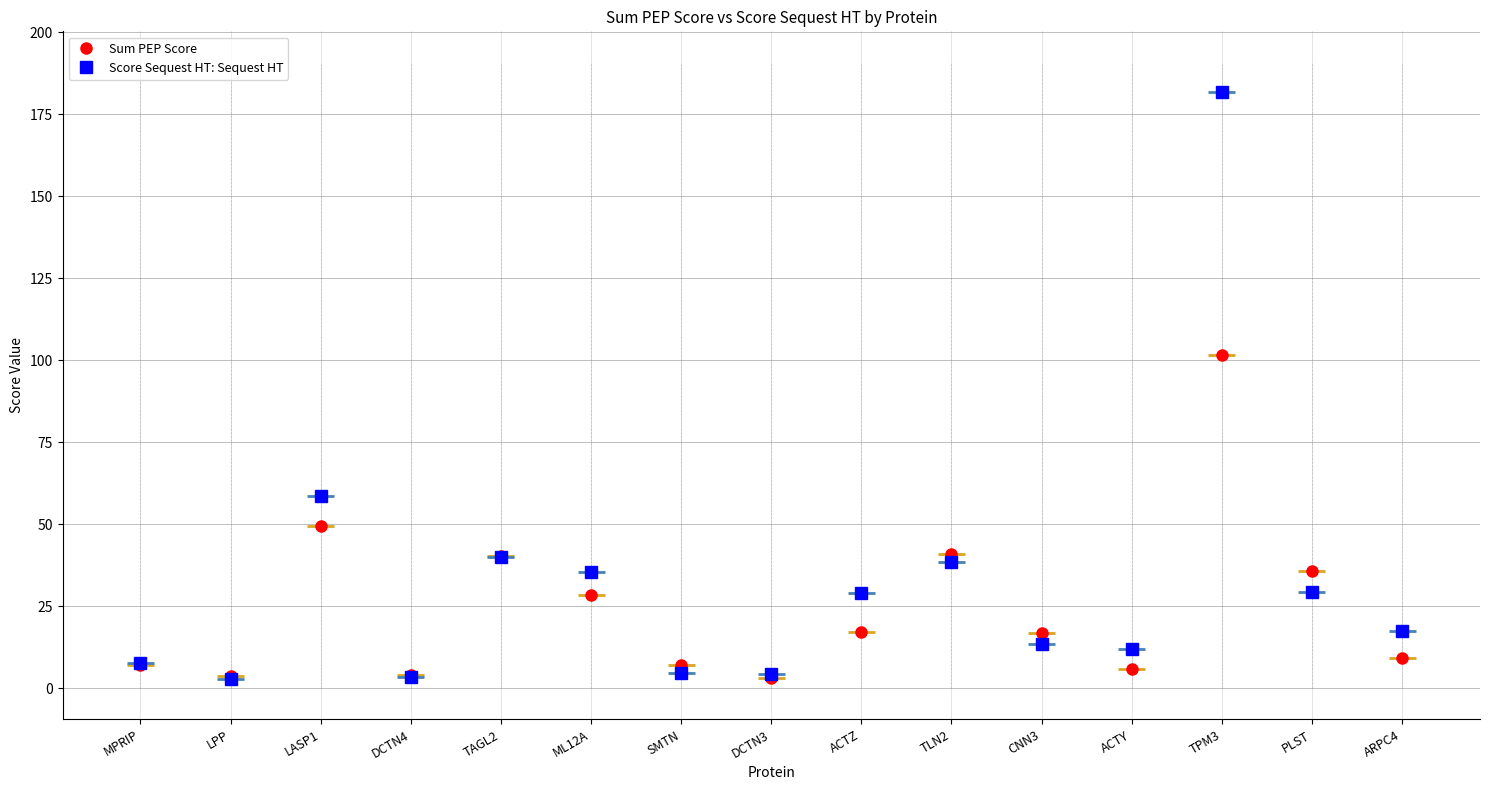

Rank the series at TPM3 from lowest to highest value.

Sum PEP Score, Score Sequest HT: Sequest HT